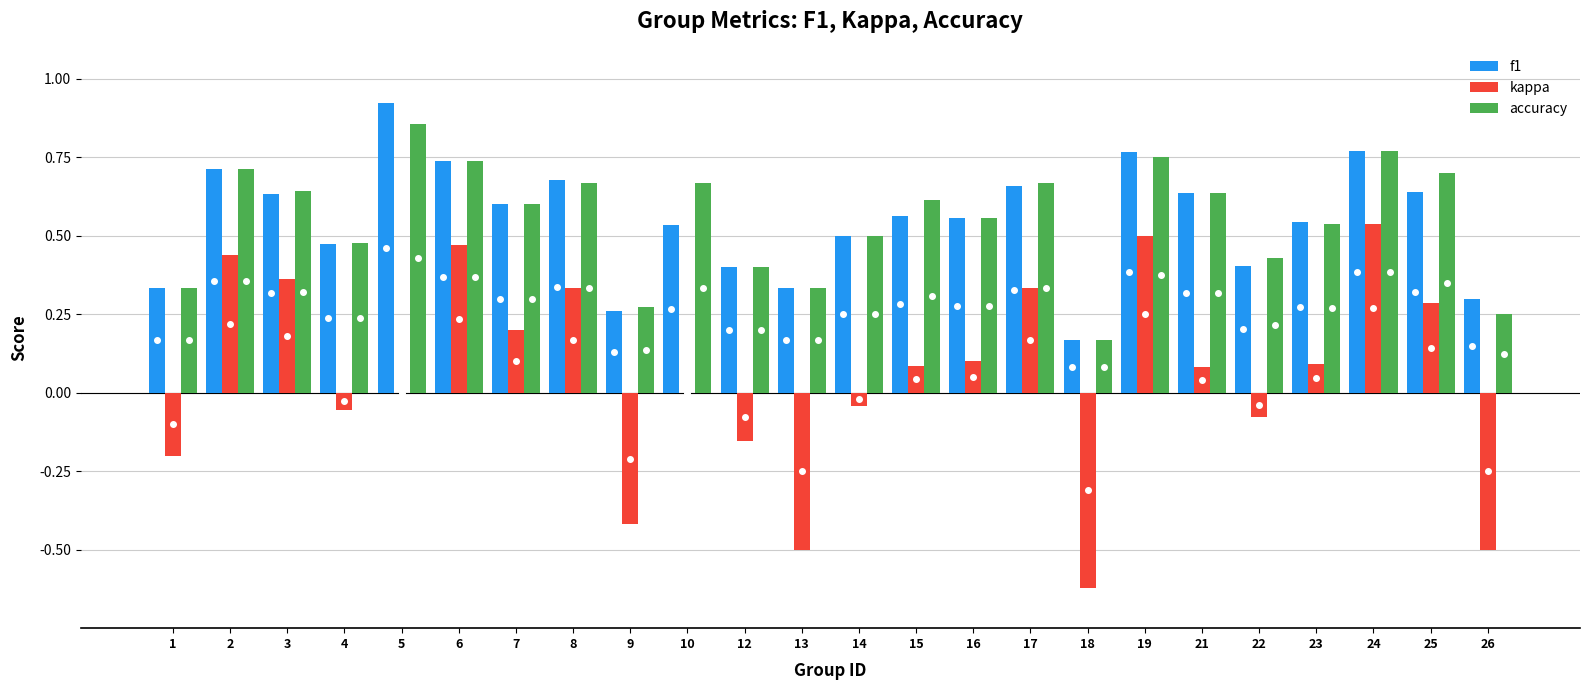

Is it true that accuracy equals 0.4 at 2?

False